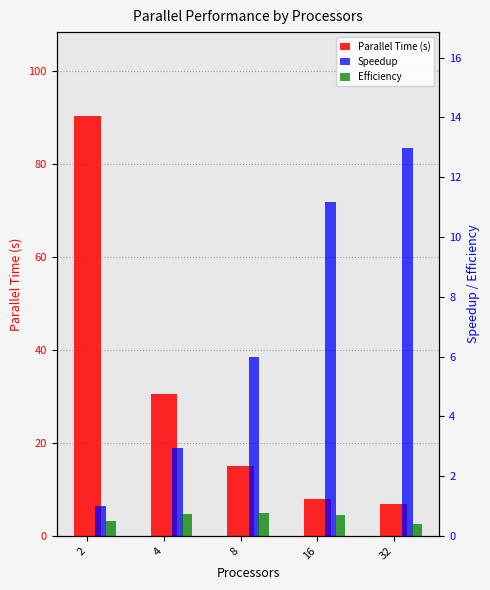

How many series are shown in this chart?

3